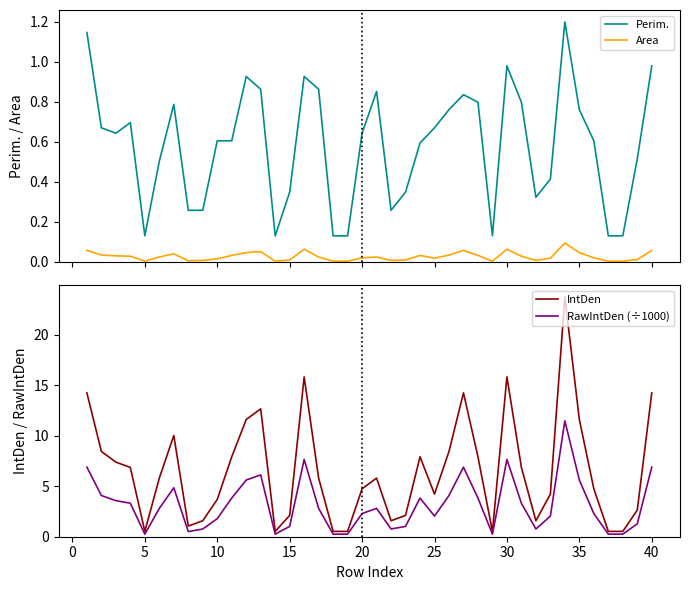

True or false: Area and Perim. intersect in this chart.

False